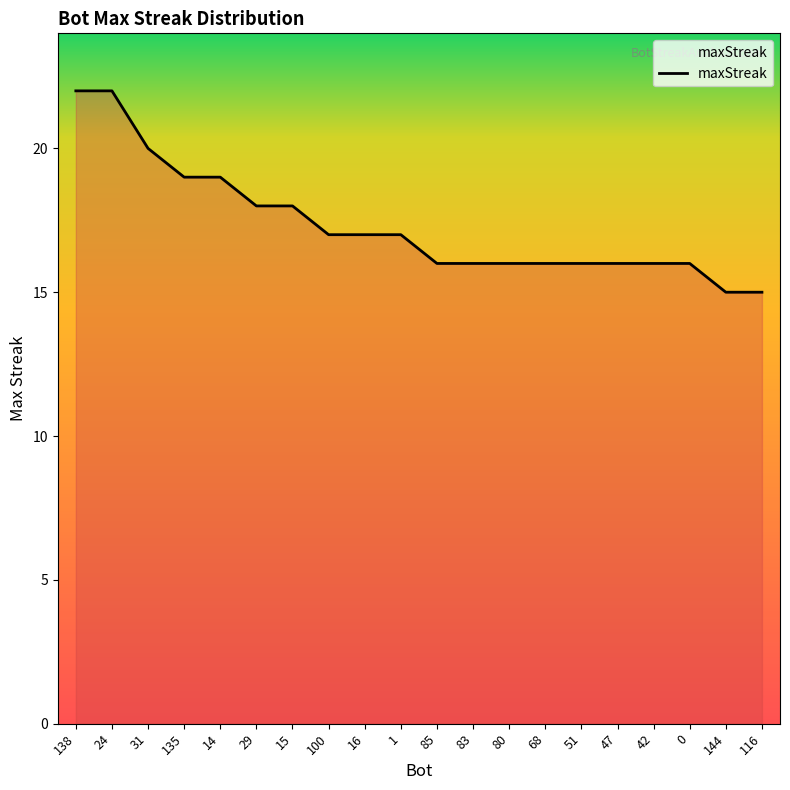

What position from the right is 14?

16